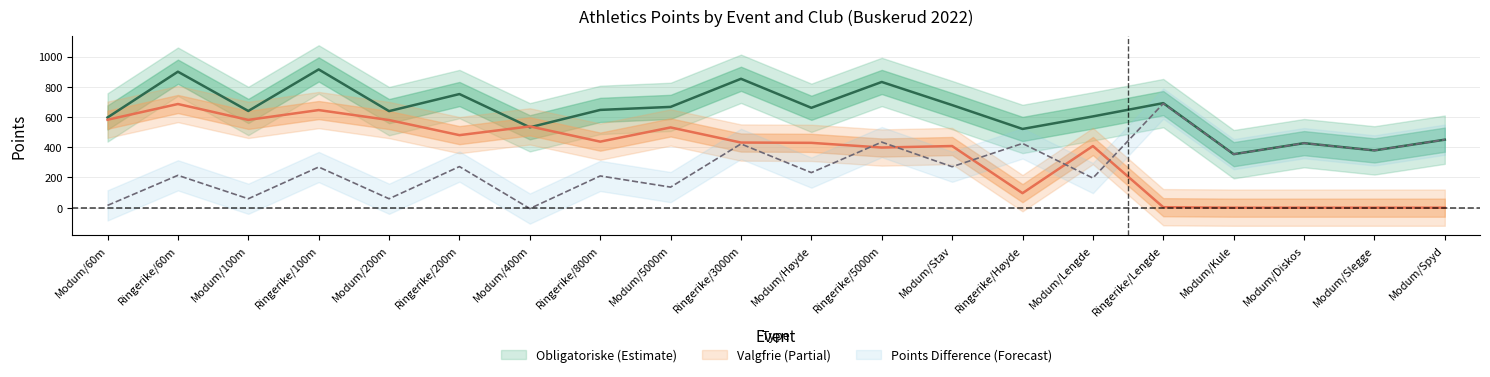

How many lines are shown in the chart?

2